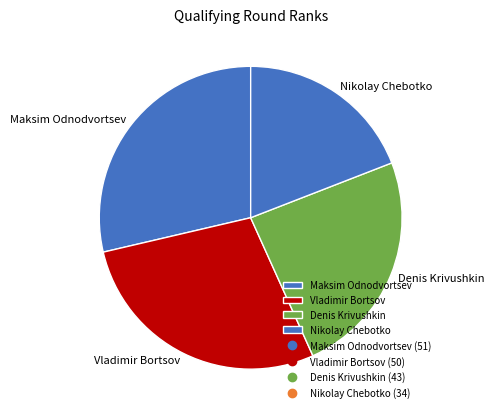

Which has a higher value, Maksim Odnodvortsev or Nikolay Chebotko?

Maksim Odnodvortsev